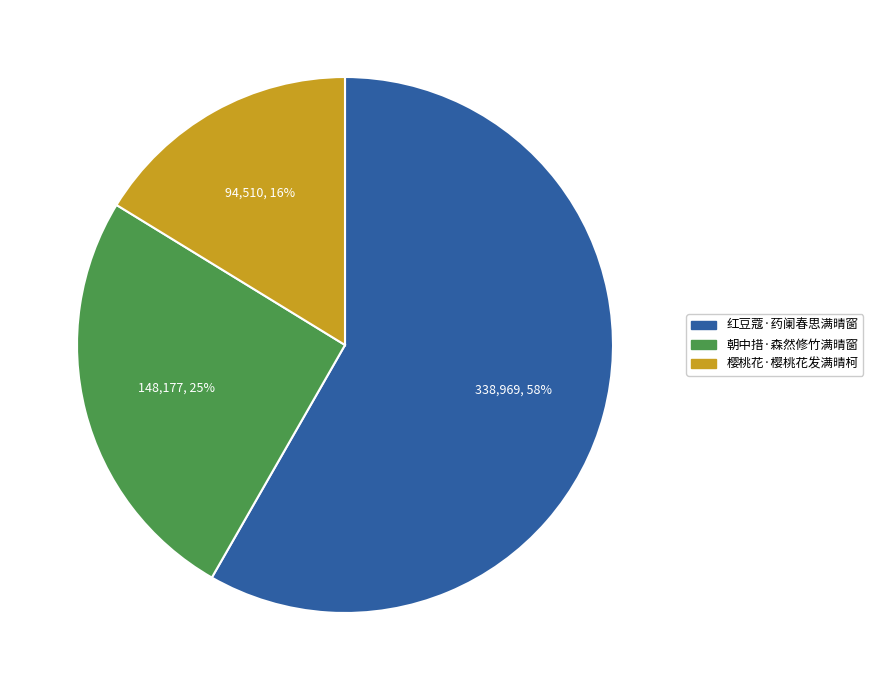

Combined, do 红豆蔻·药阑春思满晴窗 and 朝中措·森然修竹满晴窗 account for over 50%?

Yes